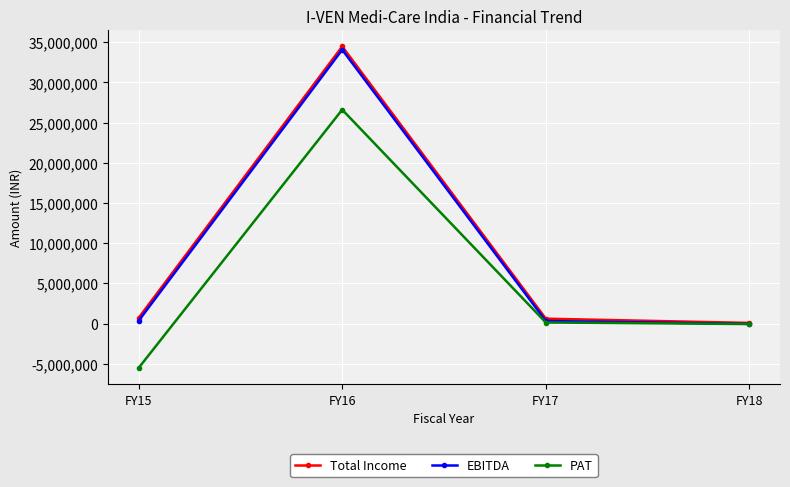

At how many categories does at least one series exceed 19214858?

1